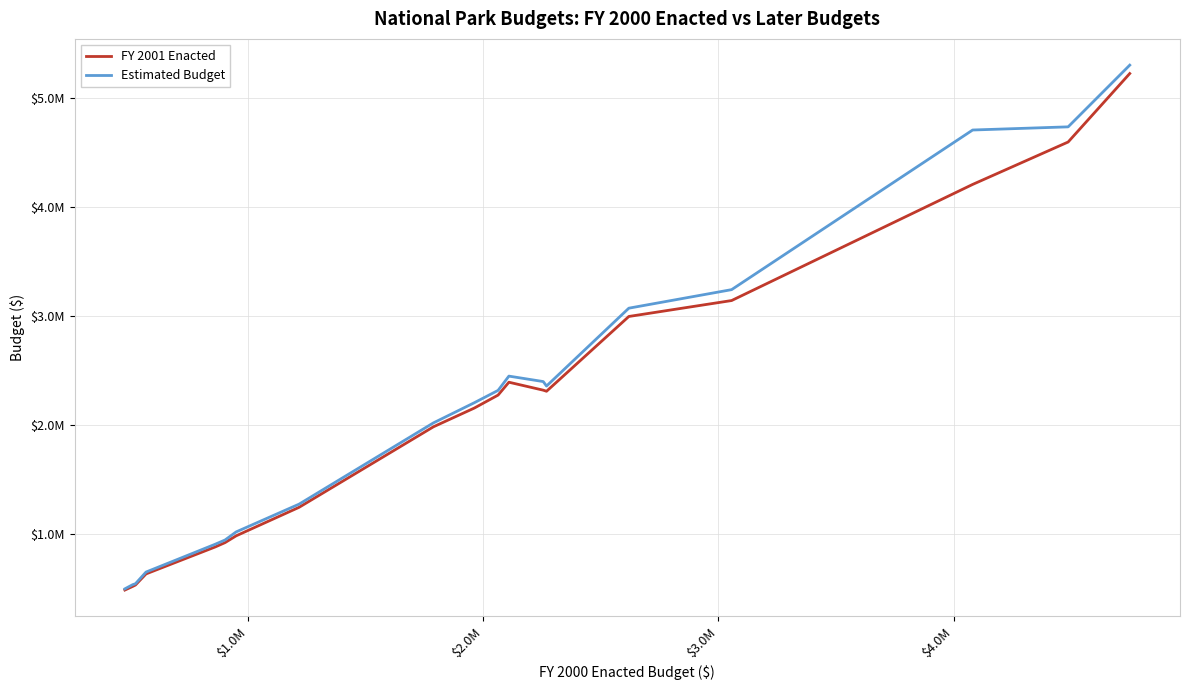

What is the value of the FY 2001 Enacted point at the 11th from the left?

2156000